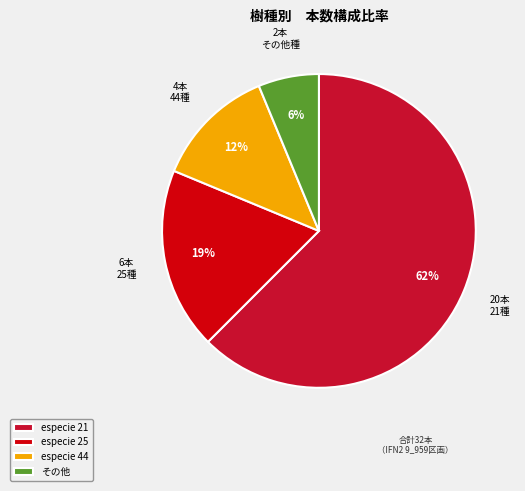

Does any single category account for the majority?

Yes